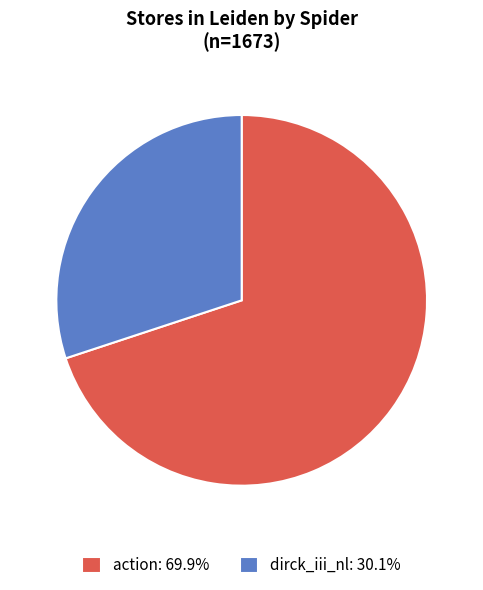

How many slices are in this pie chart?

2